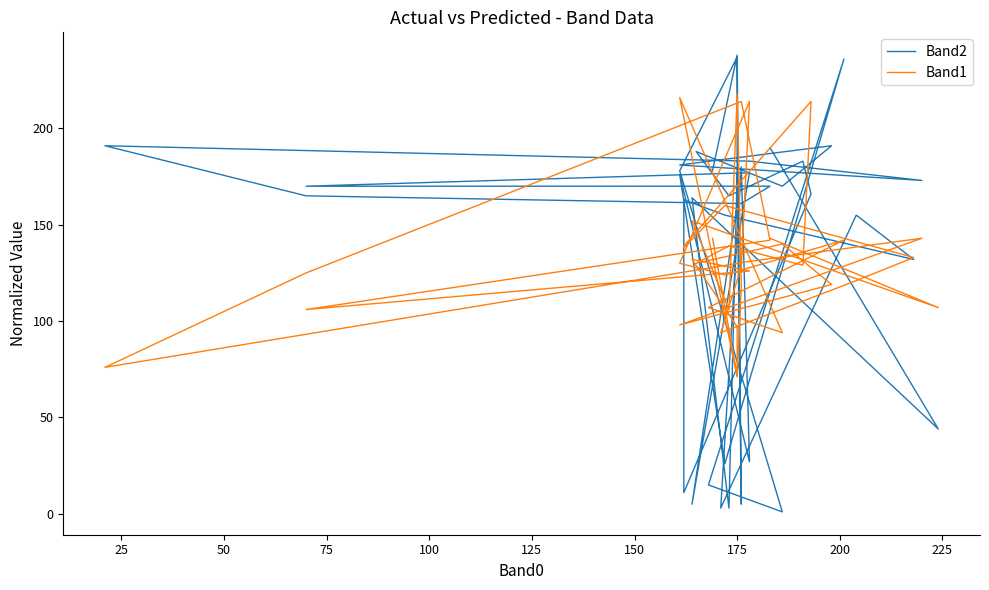

What is the value of the Band2 point at the 12th from the left?

26